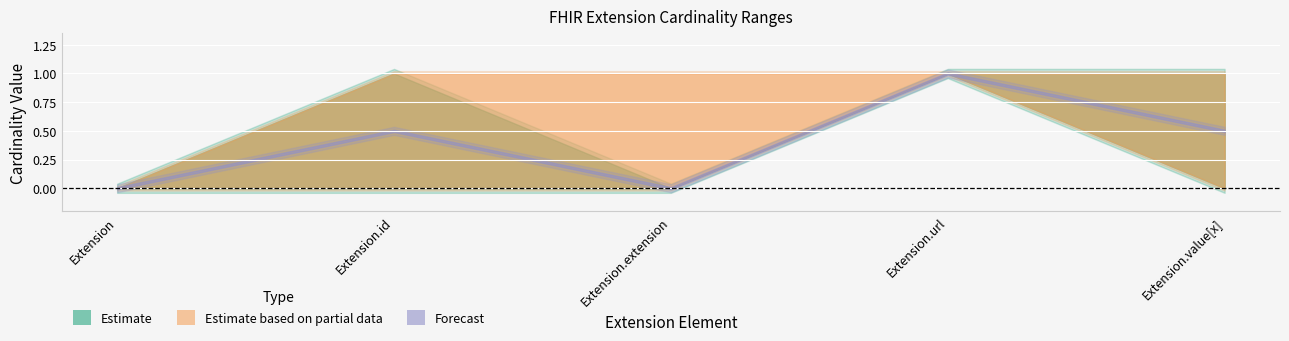

At which category is the sum across all series the highest?

Extension.url